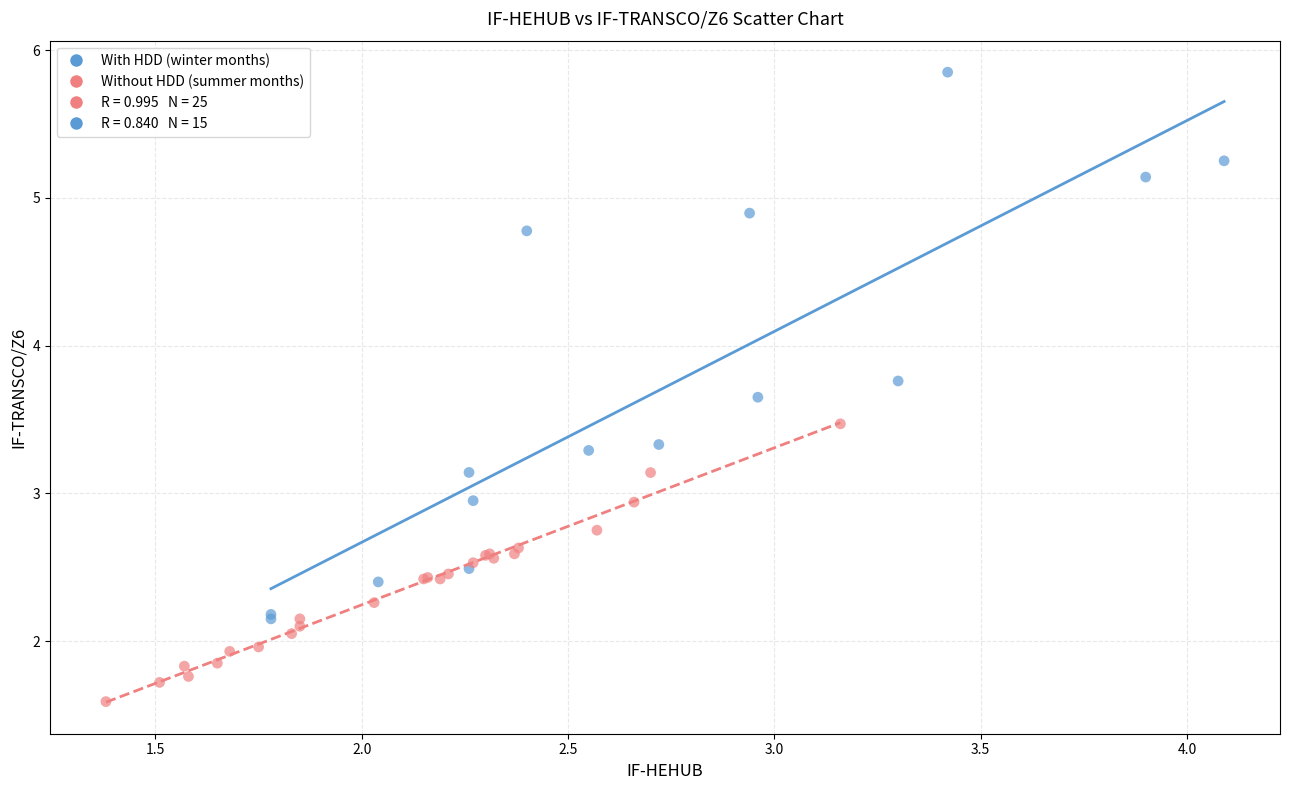

Which series has the widest spread of Y values?

With HDD (winter months)